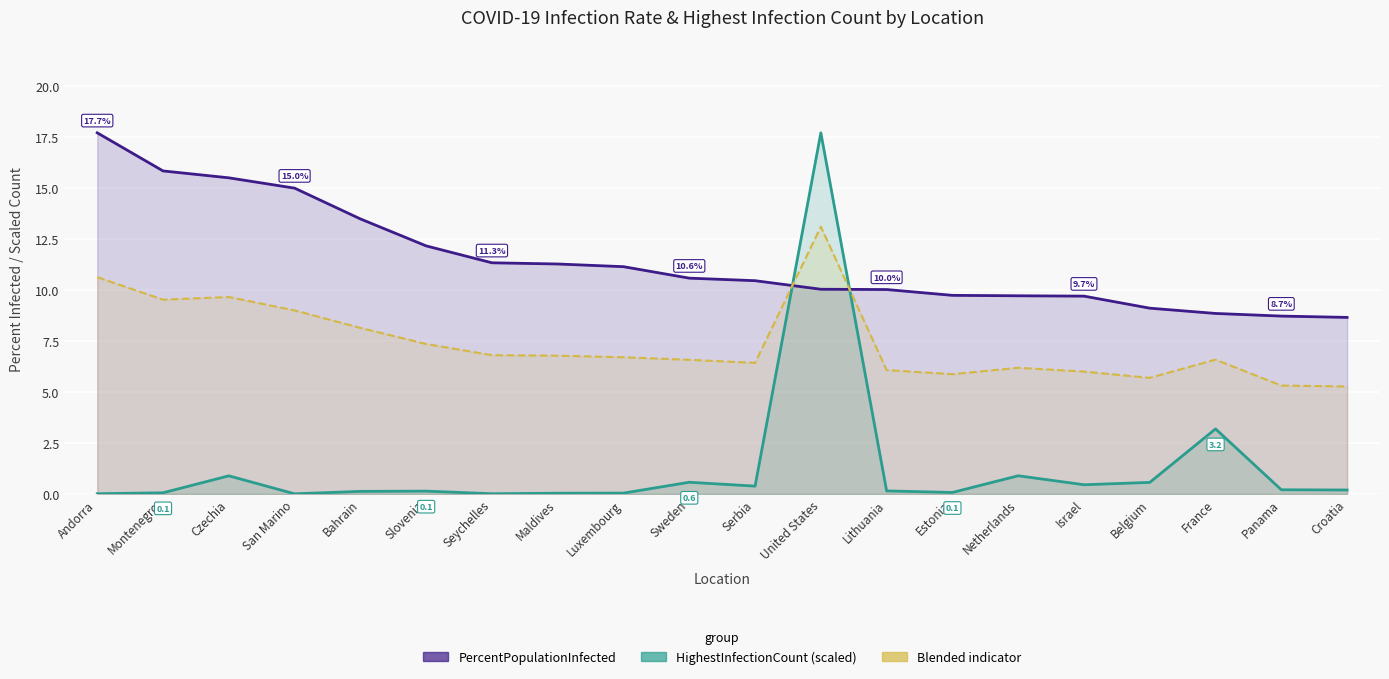

Is it true that HighestInfectionCount (scaled) equals 0.0 at San Marino?

False